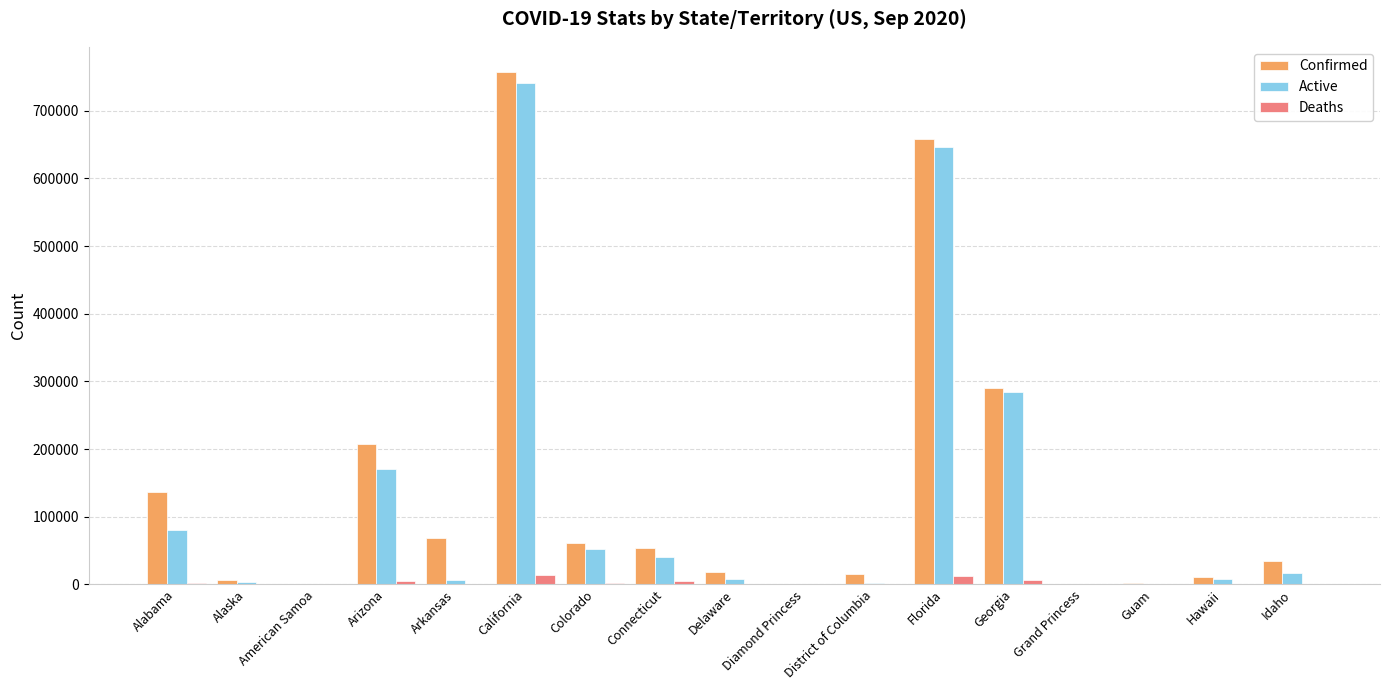

What is the sum of all Deaths values?

49843